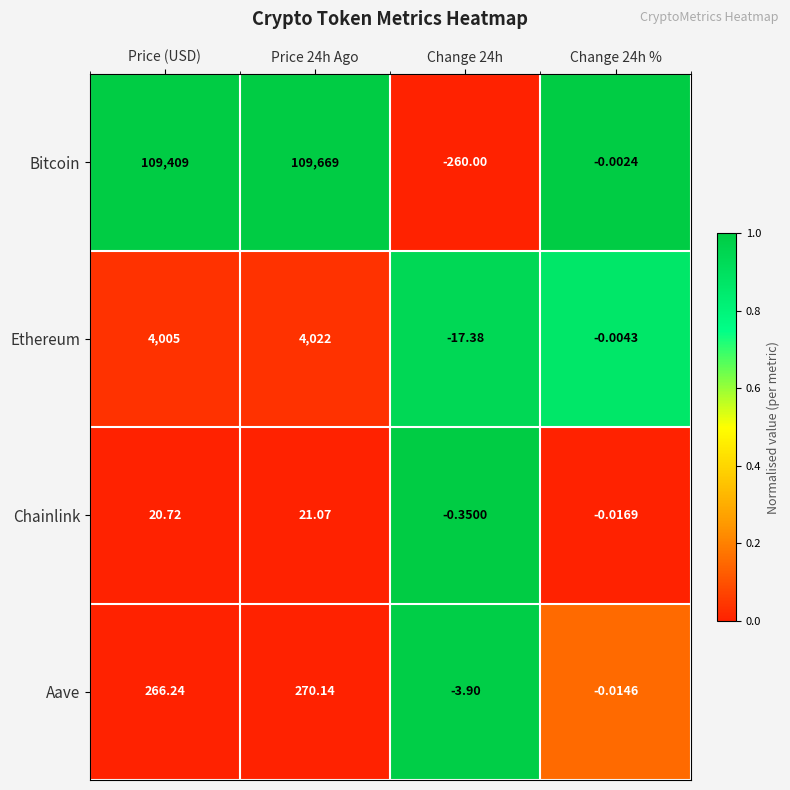

At which label does Chainlink first exceed 20?

Price (USD)